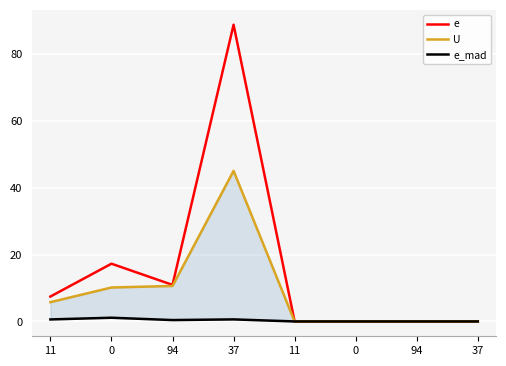

What is the greatest value displayed?

88.7